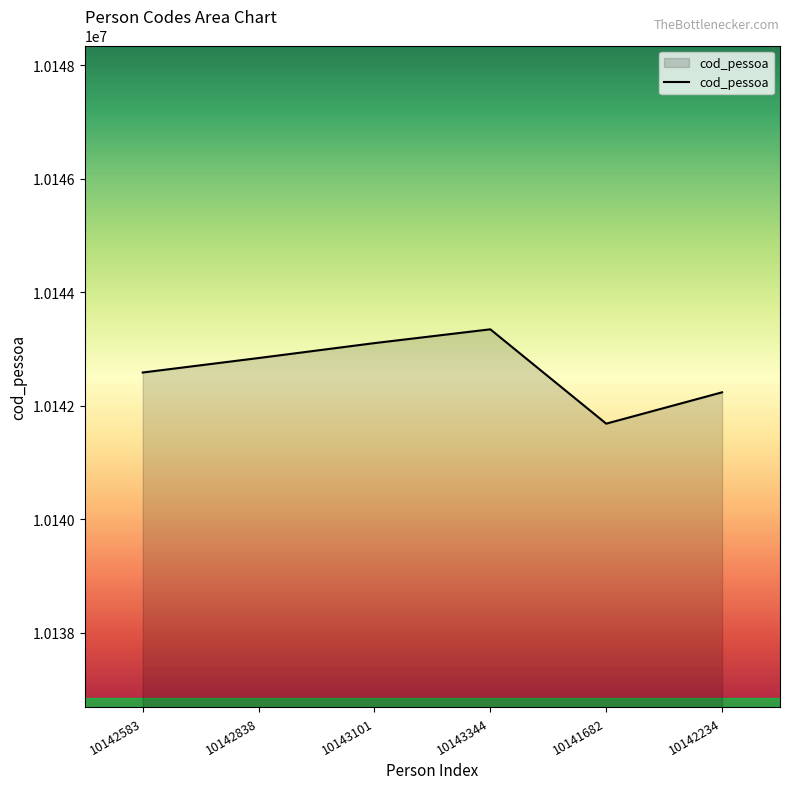

At which category does the data reach its first local valley?

10141682